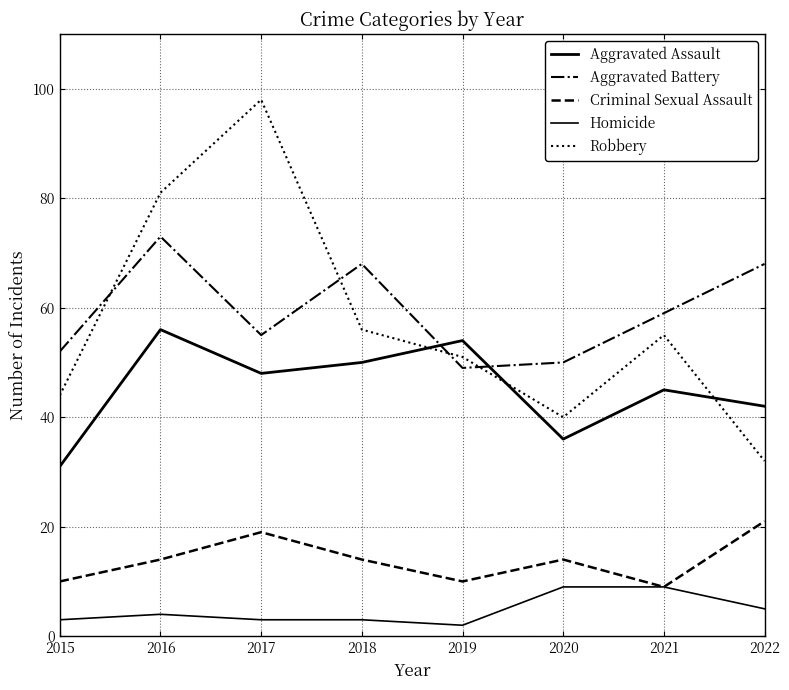

True or false: Homicide has a value of 9 at 2020.

True